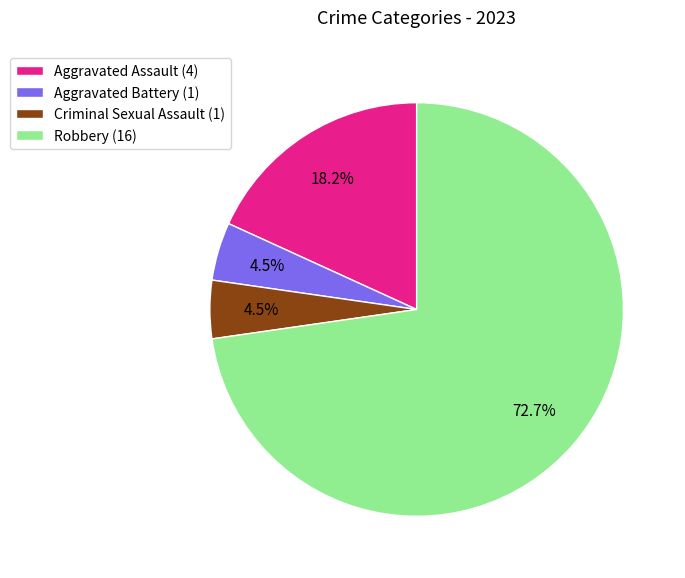

Does Aggravated Battery (1) represent more than half of the total?

No